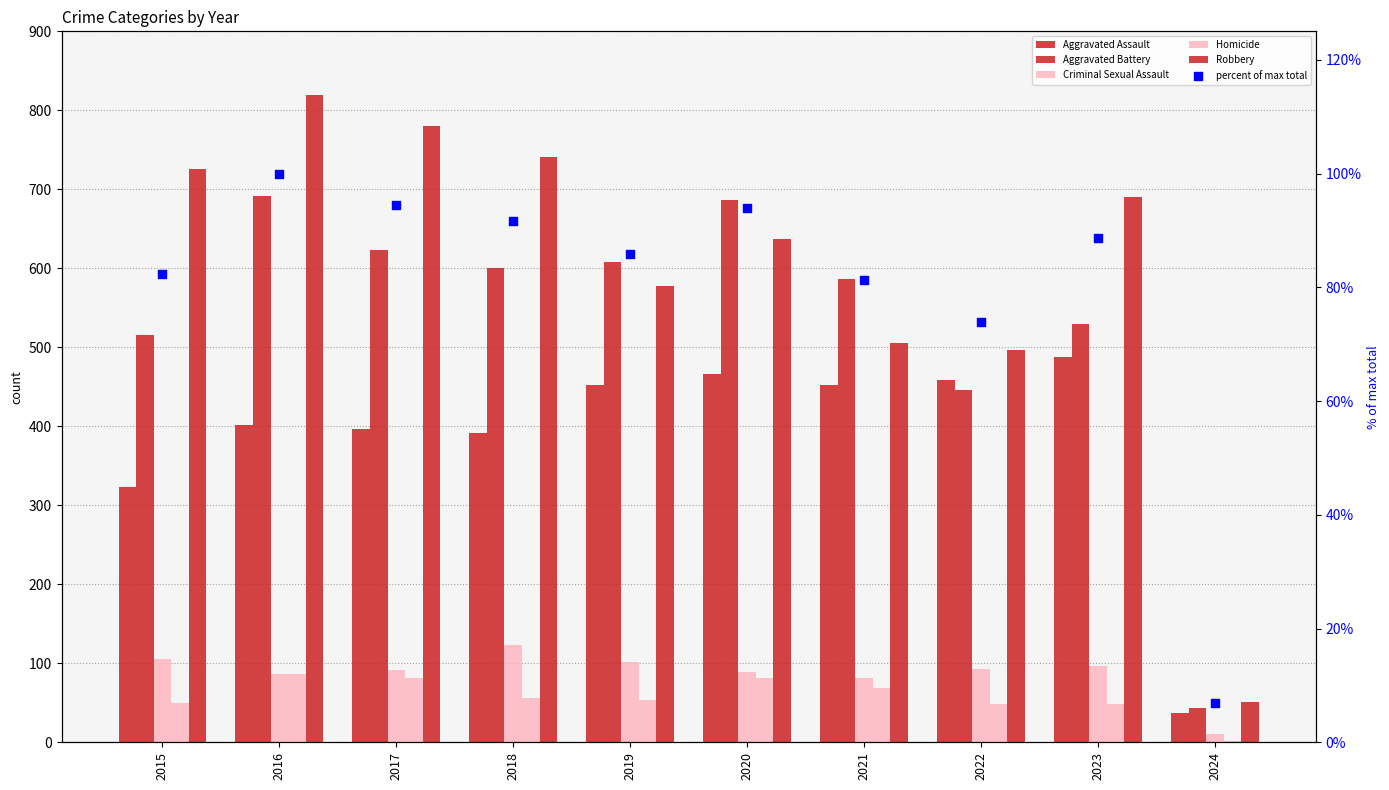

What is the total value across all series at 2019?

1877.9